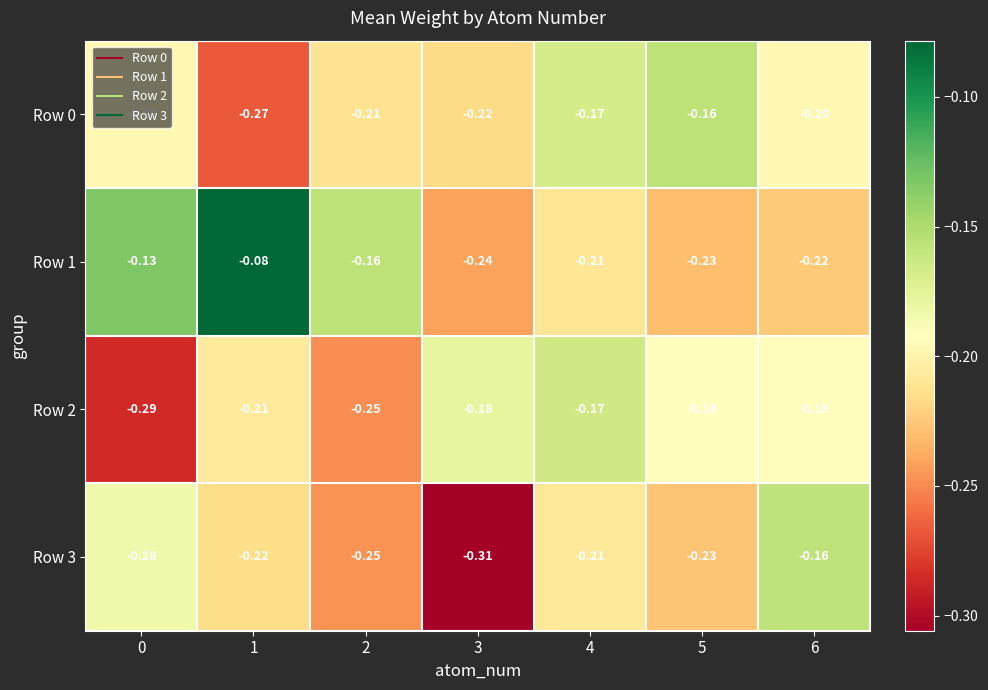

Is the value of Row 2 at 2 greater than the value of Row 1 at 0?

No